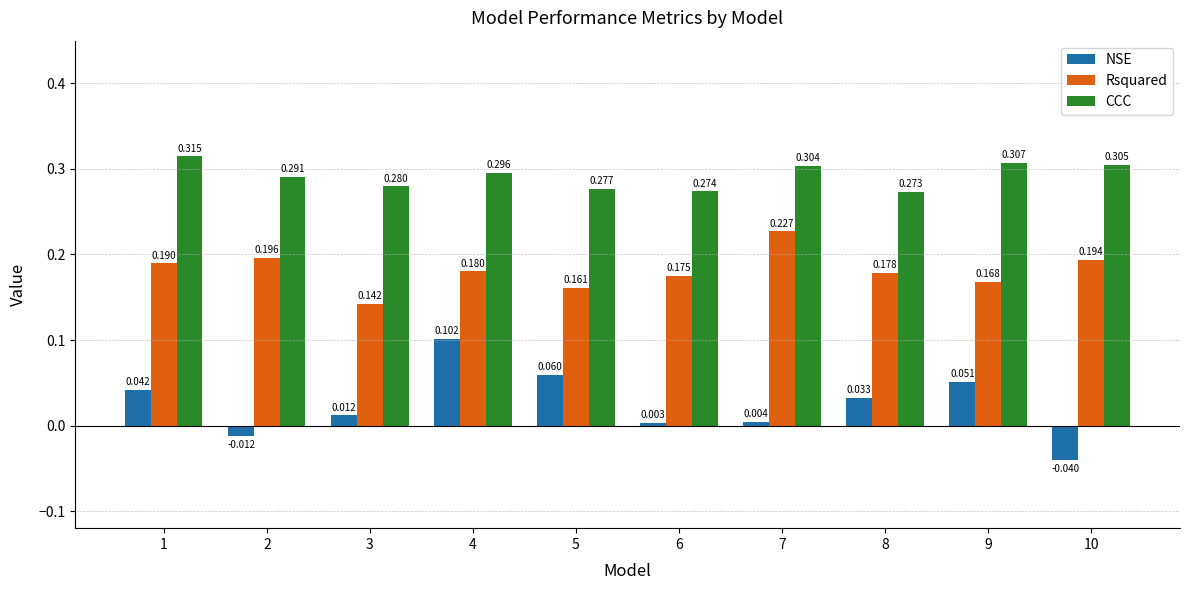

True or false: NSE has a value of 0.0 at 4.

False